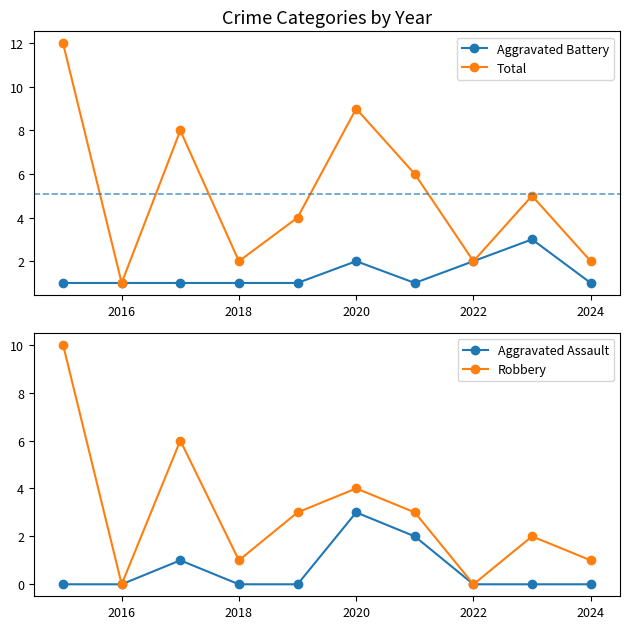

True or false: Aggravated Assault has a value of -1 at 2022.

False